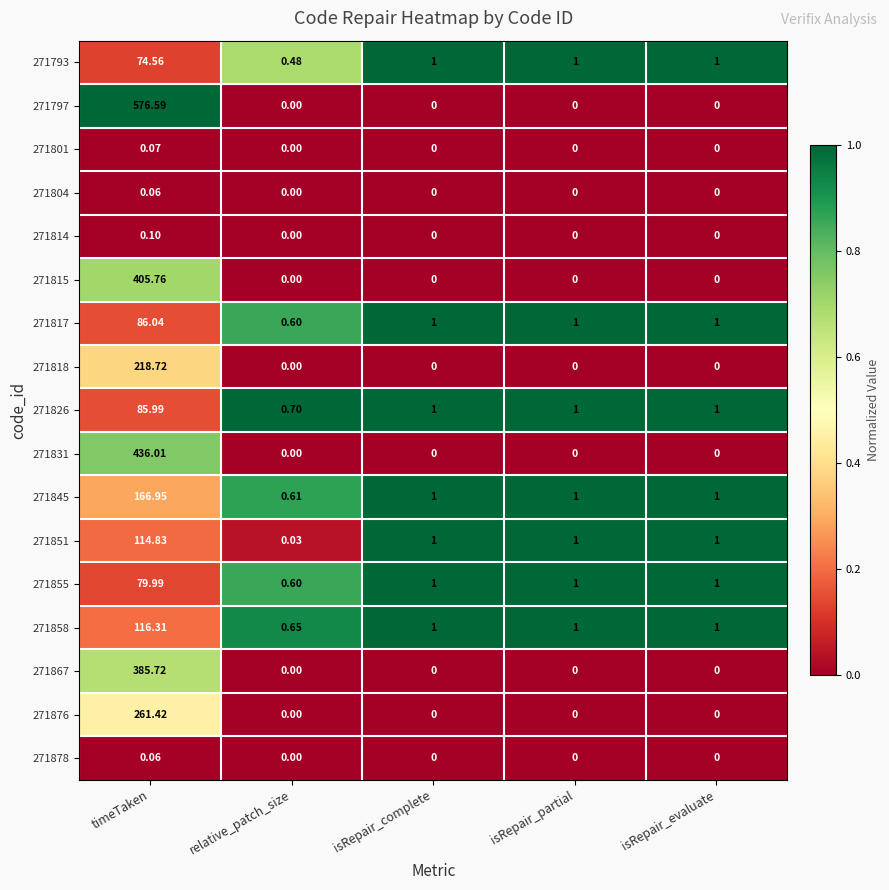

At which label does 271817 first exceed 1?

timeTaken